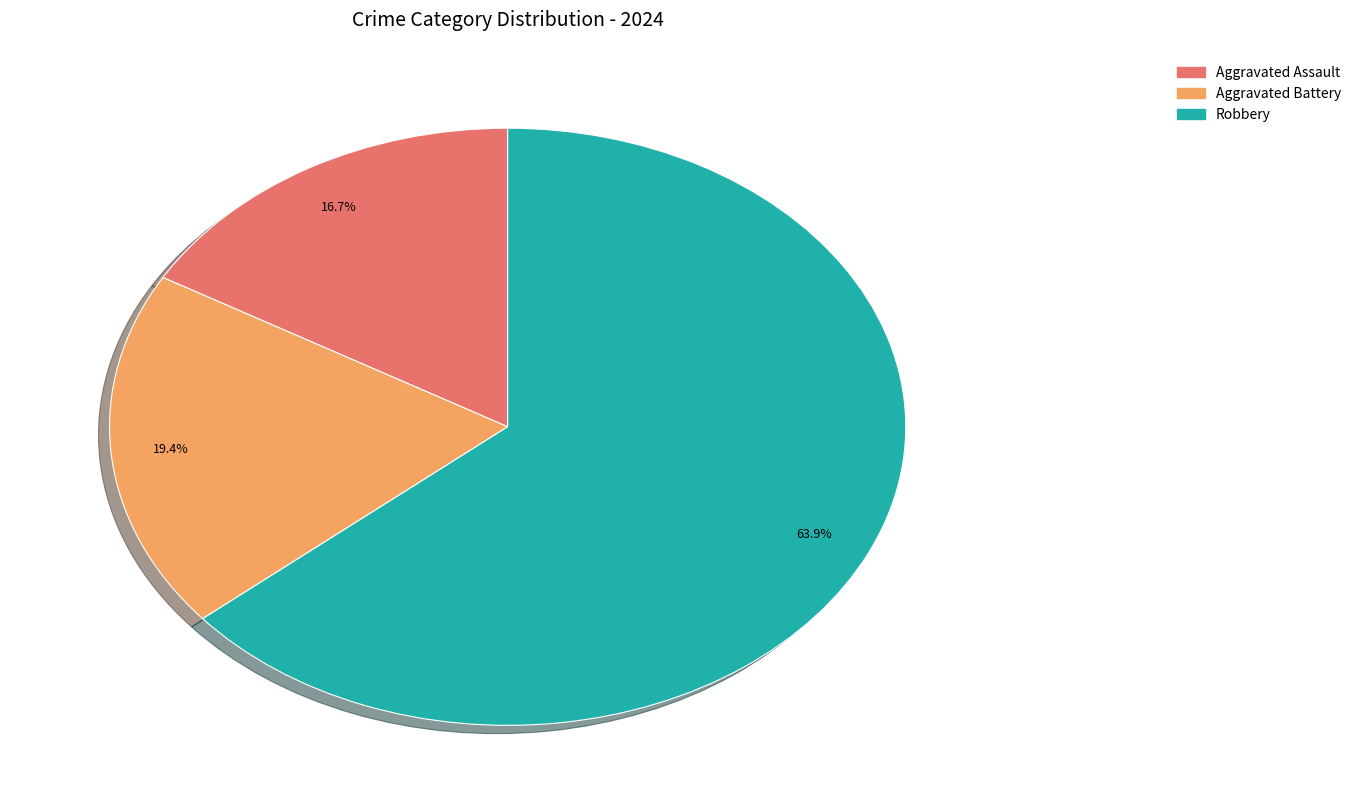

To the nearest percent, what is the average slice percentage?

33%